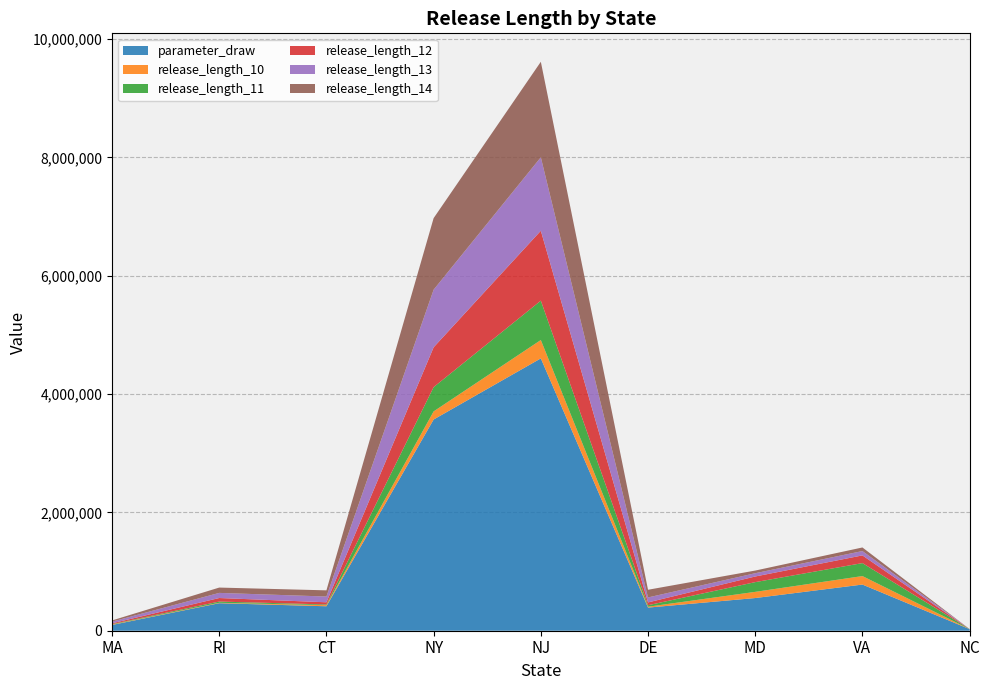

Reading right to left, what are all the values shown in this chart?

parameter_draw: NC=26881.5	VA=780282.1	MD=552343.0	DE=390880.4	NJ=4602561.2	NY=3569518.6	CT=413306.1	RI=465080.2	MA=97687.6
release_length_10: NC=338.8	VA=143320.8	MD=104440.7	DE=14866.0	NJ=310423.2	NY=137109.0	CT=18467.0	RI=6876.2	MA=7867.2
release_length_11: NC=584.1	VA=219259.4	MD=164441.0	DE=25346.5	NJ=665413.2	NY=410181.1	CT=11890.7	RI=20904.1	MA=6942.5
release_length_12: NC=343.4	VA=130020.1	MD=95230.9	DE=47421.9	NJ=1180956.0	NY=673021.9	CT=36868.9	RI=59842.0	MA=13120.5
release_length_13: NC=201.8	VA=73548.7	MD=55425.2	DE=84050.1	NJ=1242051.6	NY=973783.9	CT=97485.6	RI=86623.4	MA=28321.8
release_length_14: NC=147.9	VA=60655.4	MD=44847.4	DE=129674.1	NJ=1613822.1	NY=1209103.0	CT=104355.9	RI=89971.5	MA=19735.3